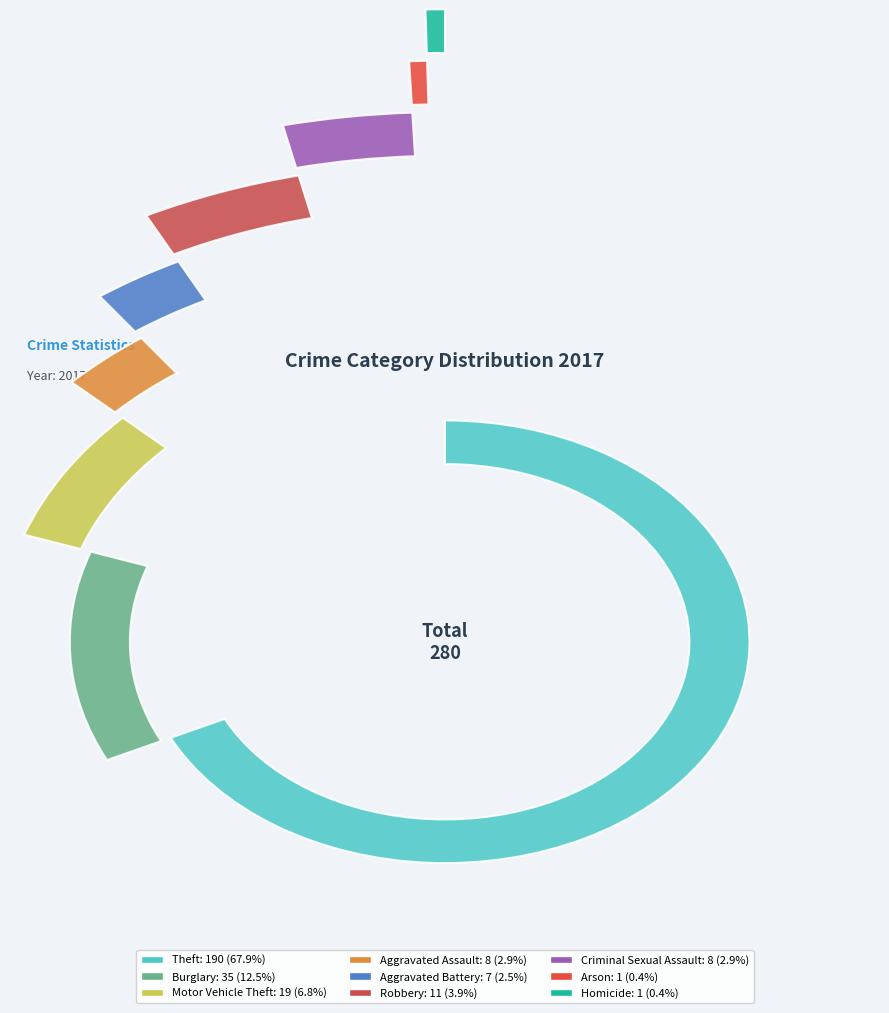

To the nearest percent, what is the difference between the largest and smallest slice percentages?

68%